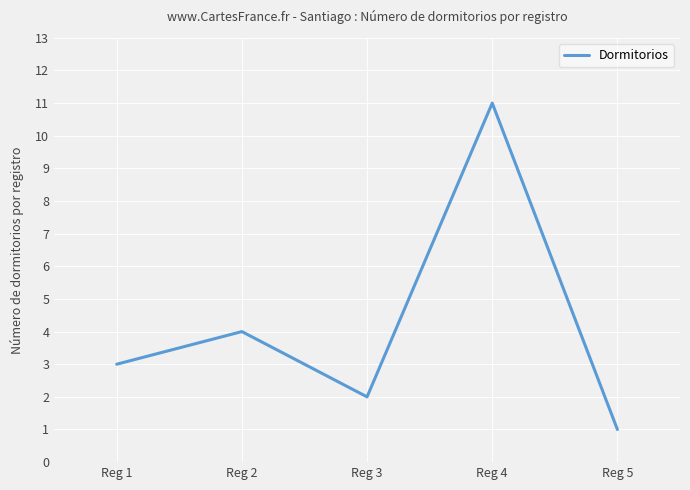

What is the sum of all values?

21